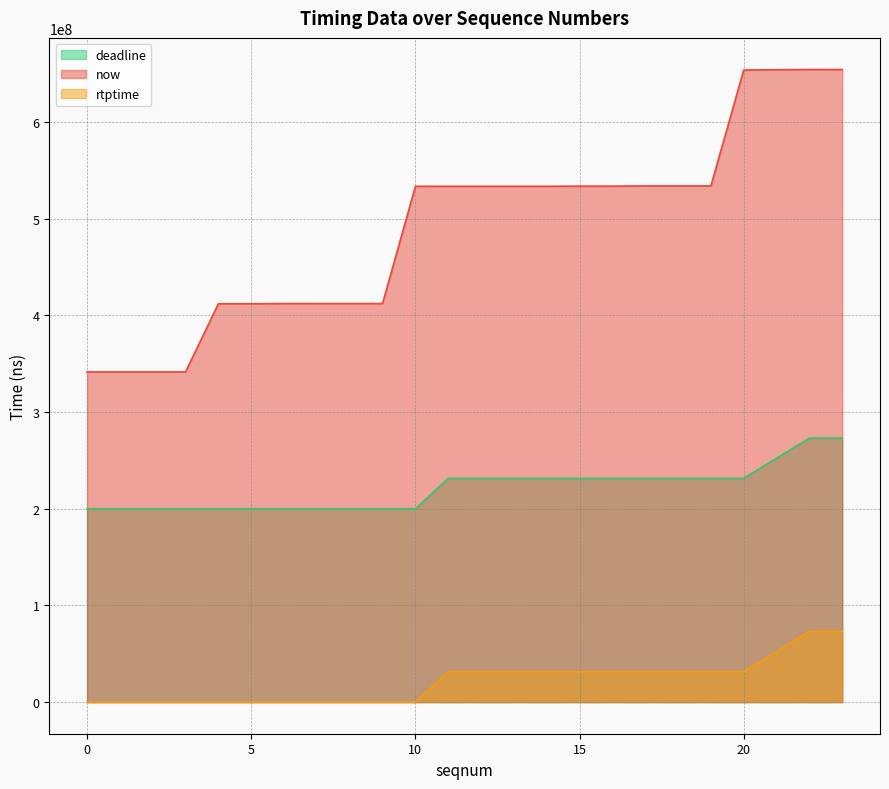

Reading left to right, what are all the values shown in this chart?

now: 0=341603334	2=341607334	3=341609334	4=412100334	5=412103334	6=412317334	9=412328334	10=533621334	11=533637334	12=533638334	13=533639334	14=533640334	15=533784334	16=533786334	17=534024334	18=534027334	19=534028334	20=653928334	22=654439334	23=654442334
rtptime: 0=200000000	2=200000000	3=200000000	4=200000000	5=200000000	6=200000000	9=200000000	10=200000000	11=231500000	12=231500000	13=231500000	14=231500000	15=231500000	16=231500000	17=231500000	18=231500000	19=231500000	20=231500000	22=273177778	23=273177778
deadline: 0=0	2=0	3=0	4=0	5=0	6=0	9=0	10=0	11=31500000	12=31500000	13=31500000	14=31500000	15=31500000	16=31500000	17=31500000	18=31500000	19=31500000	20=31500000	22=73177778	23=73177778